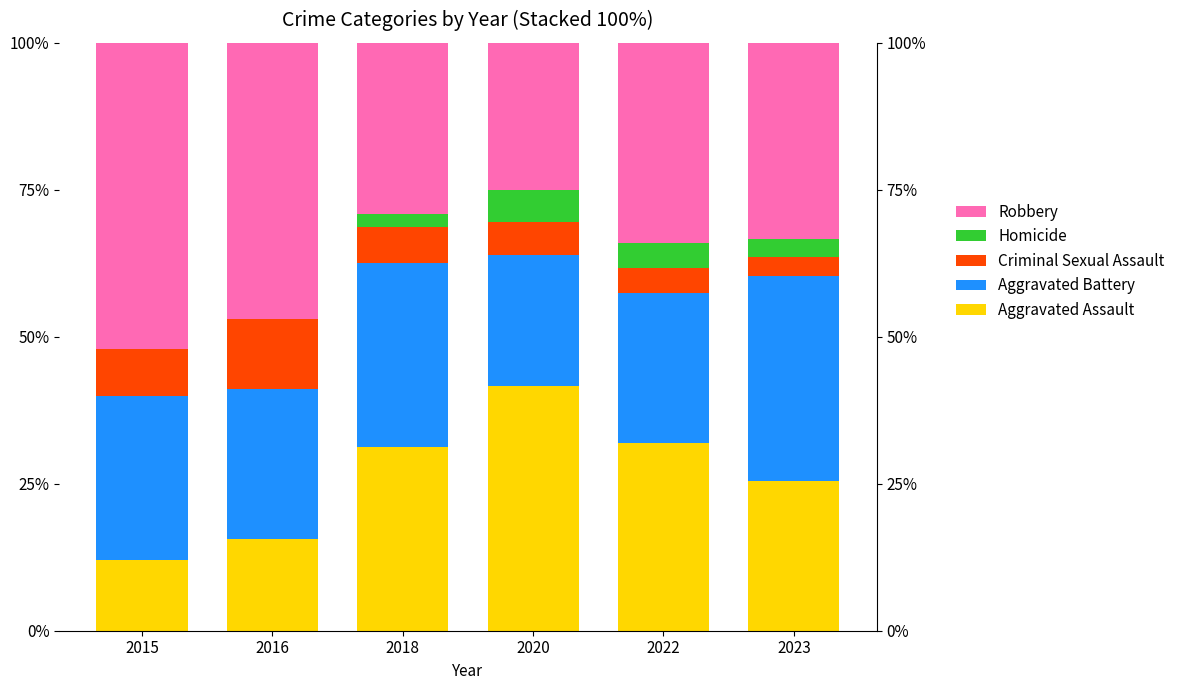

Is the value of Aggravated Battery at 2016 greater than the value of Aggravated Assault at 2016?

Yes